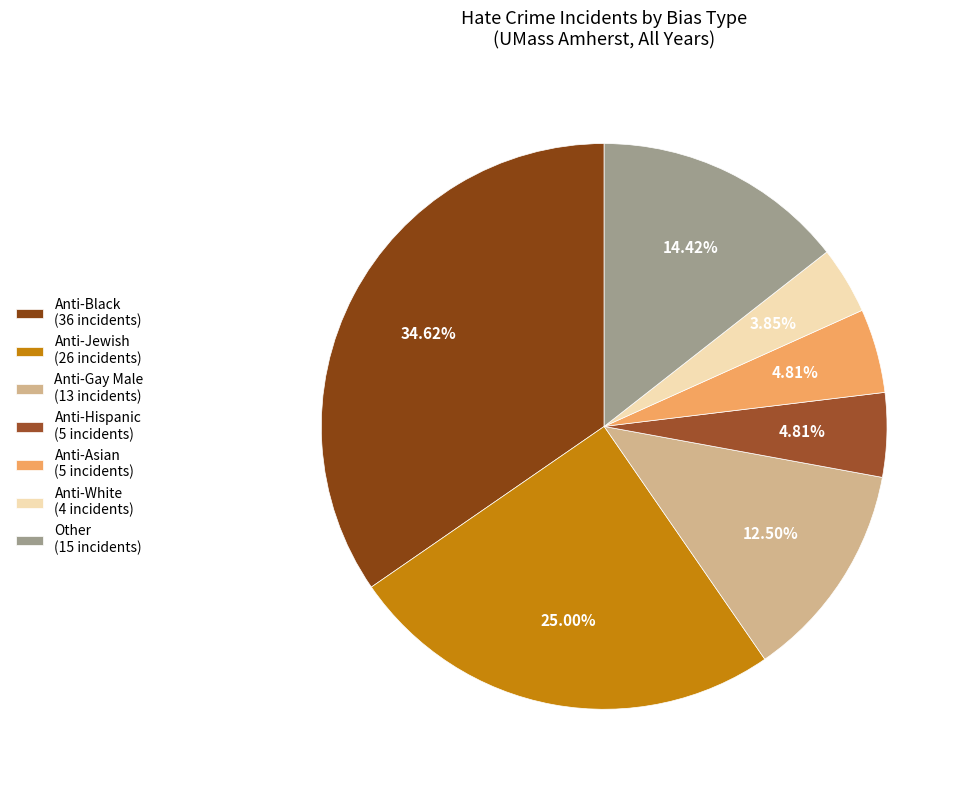

To the nearest percent, what is the combined percentage of Anti-Gay Male and Anti-Black?

47%